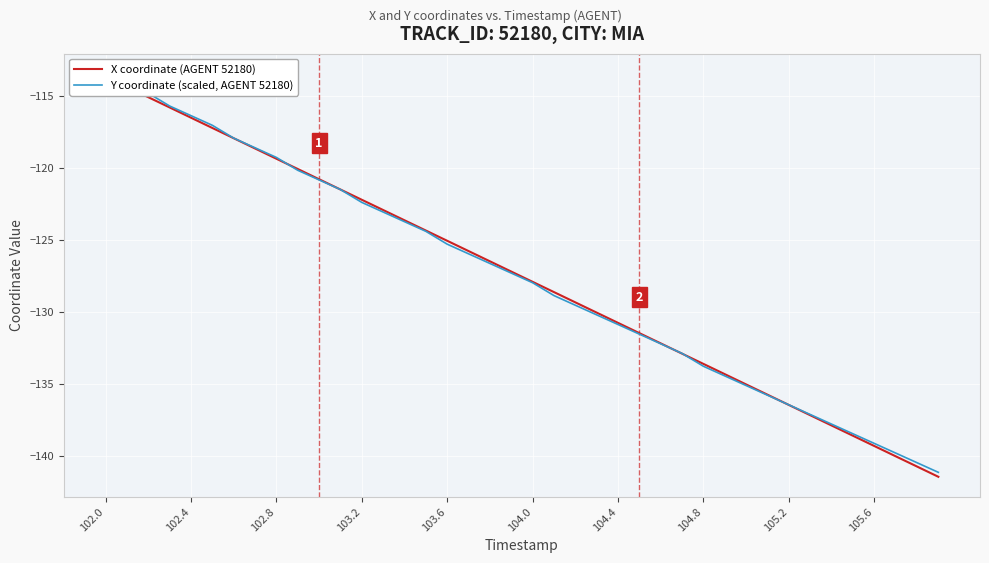

What is the sum of all X coordinate (AGENT 52180) values?

-5102.1